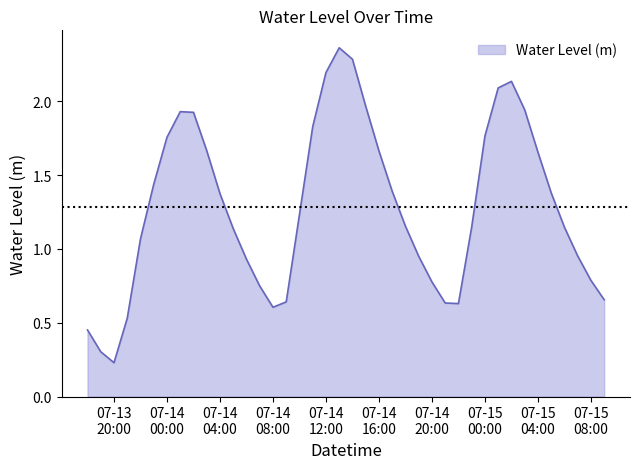

What is the difference between the second highest and minimum values?

2.1